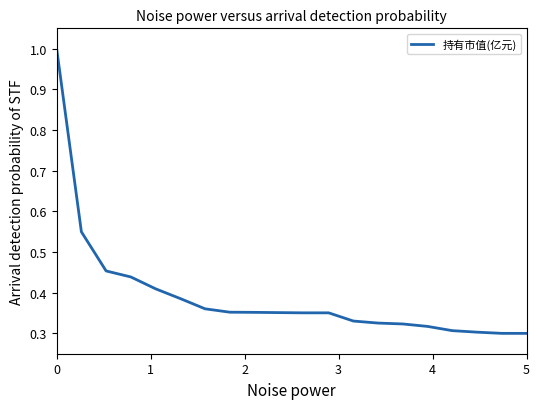

What is the difference between the maximum and minimum values?

0.7